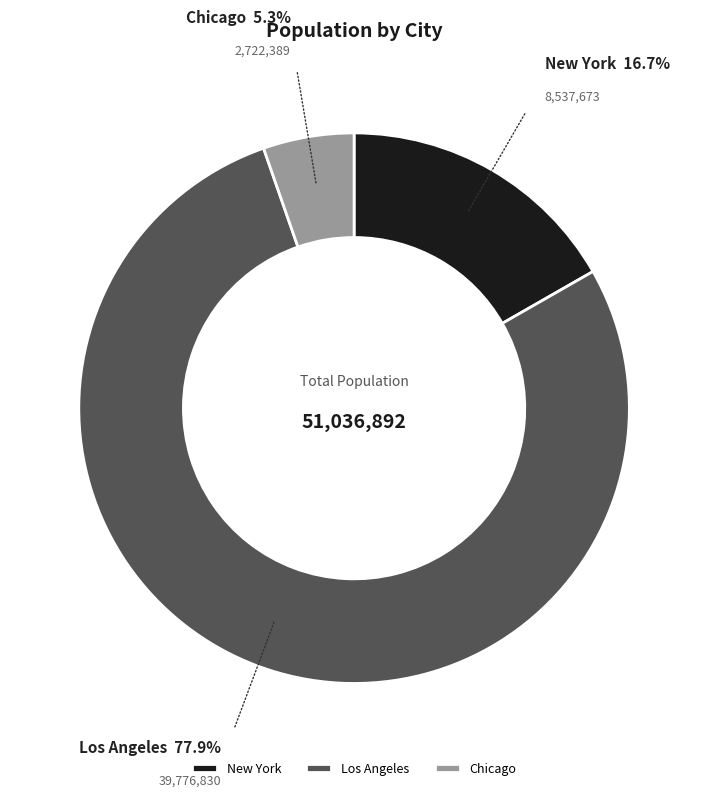

What percentage is the New York slice, to the nearest percent?

17%